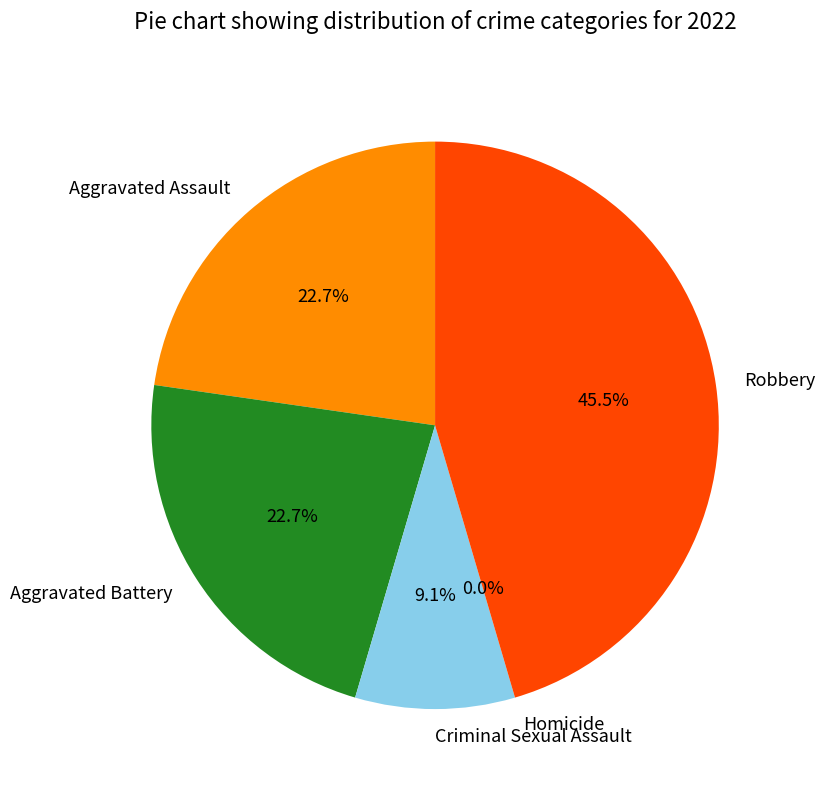

Does any single category account for the majority?

No